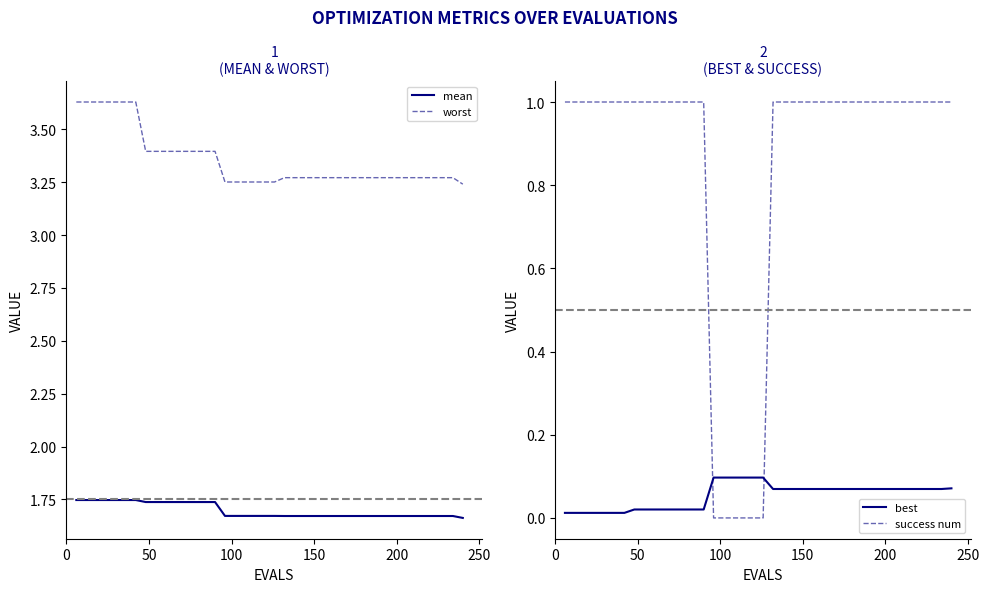

What is the maximum value shown in the chart?

3.6